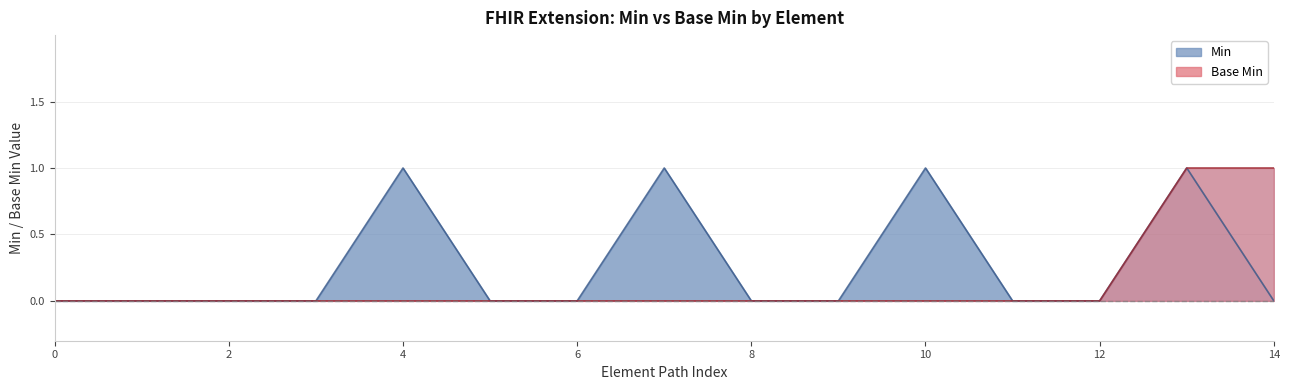

At how many categories does at least one series exceed 0?

5